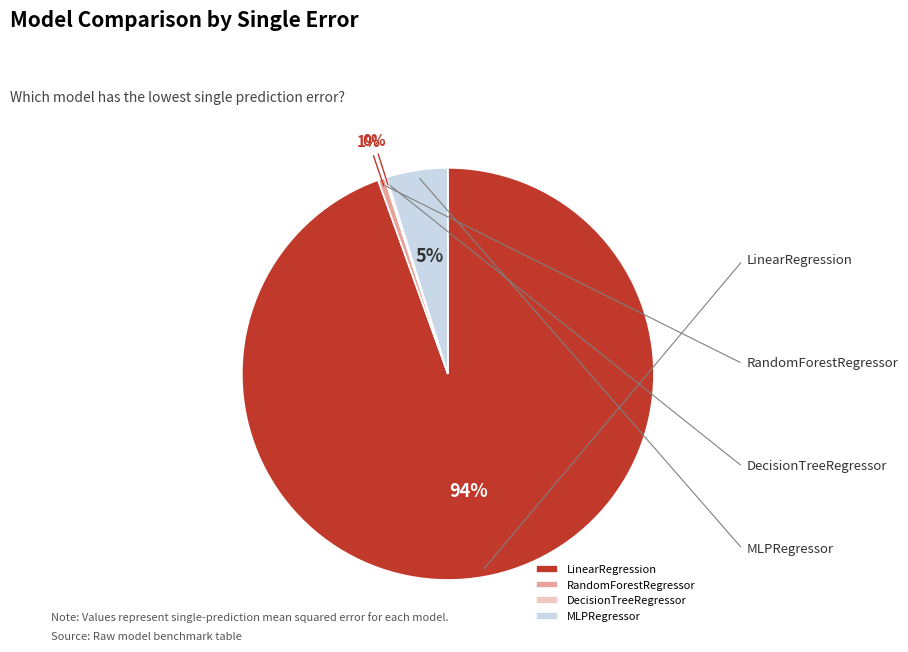

To the nearest percent, what percentage of the pie is MLPRegressor?

5%